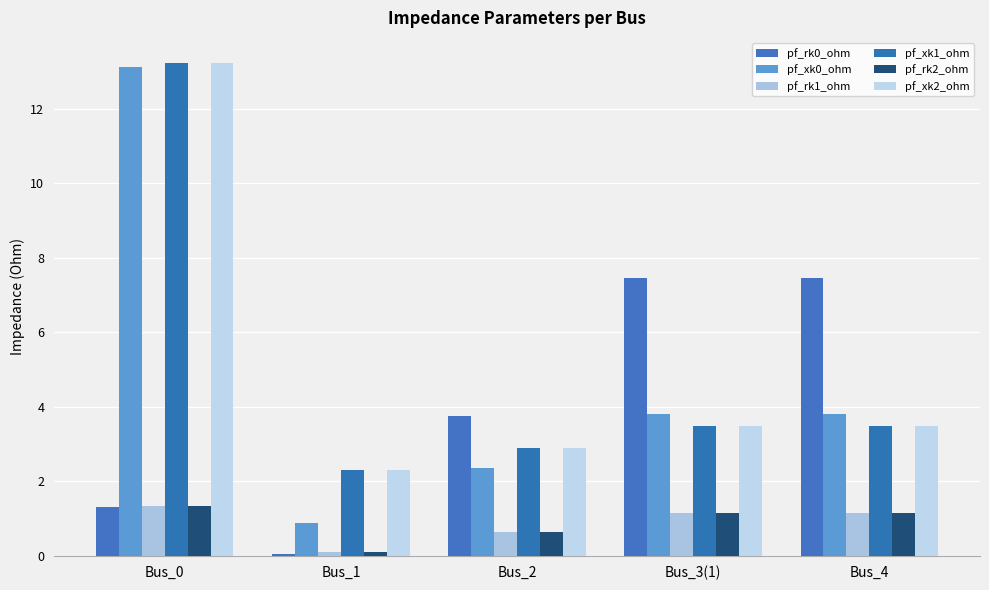

How many groups of bars are there?

5